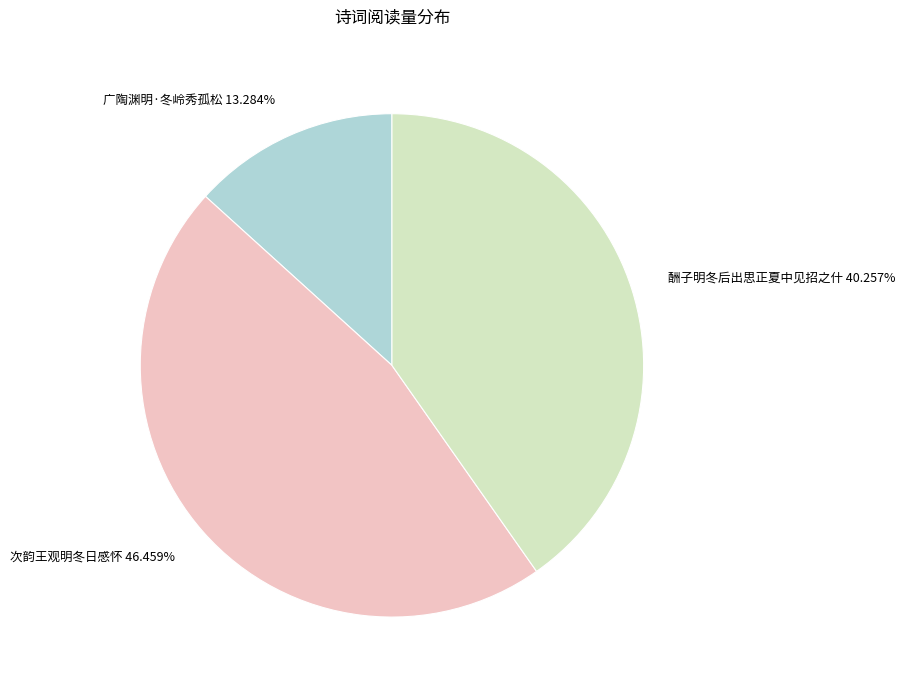

The 酬子明冬后出思正夏中见招之什 slice represents 55% of the pie. True or false?

False